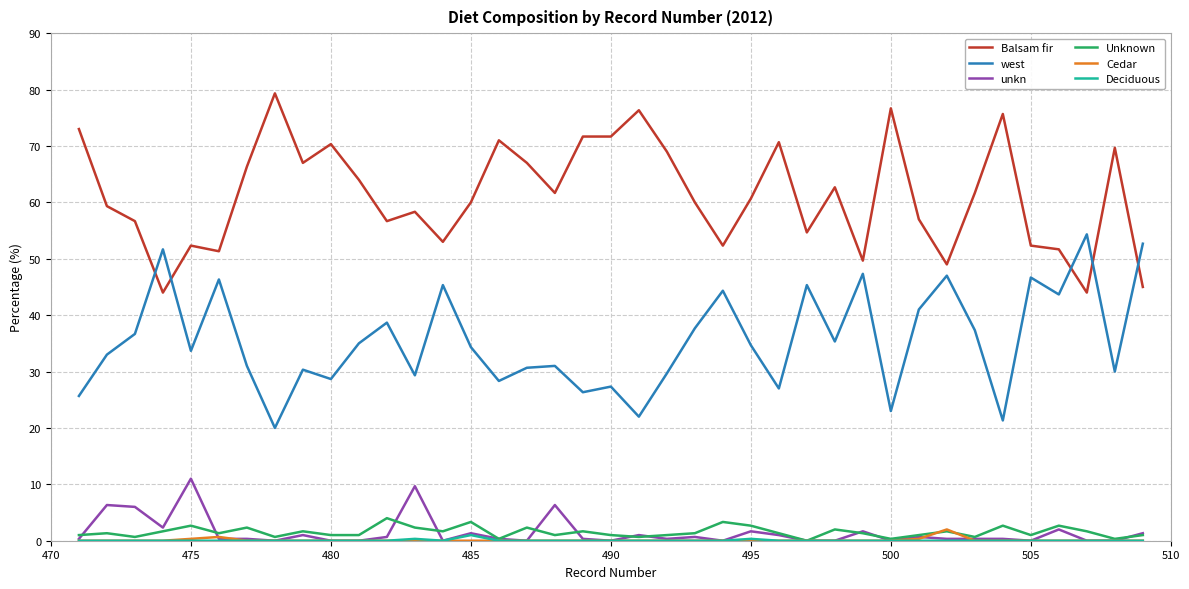

Which series has the largest total across all categories?

Balsam fir